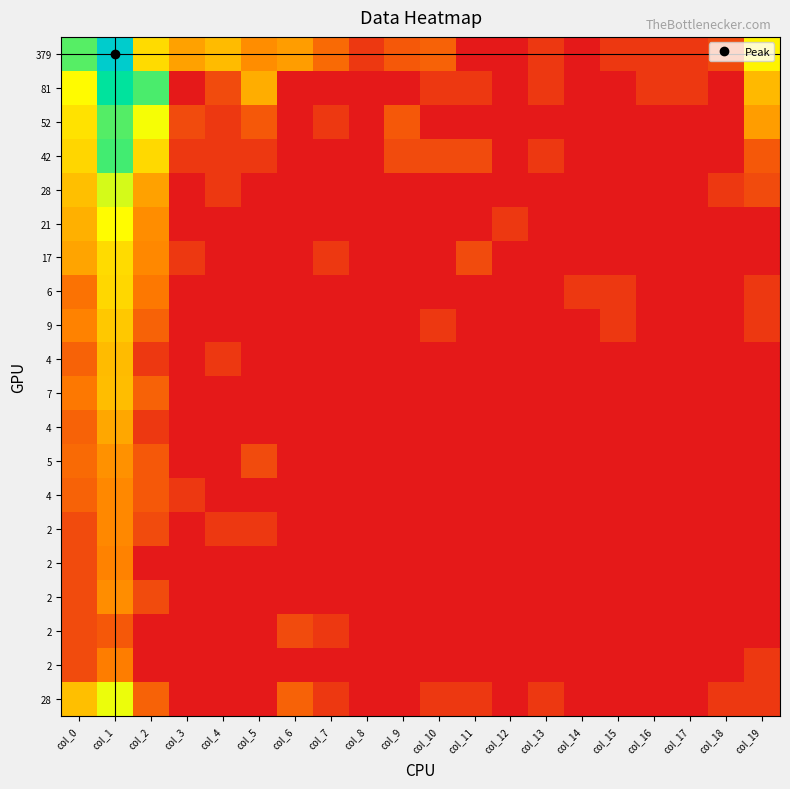

Between col_9 and col_0, which is larger?

col_0